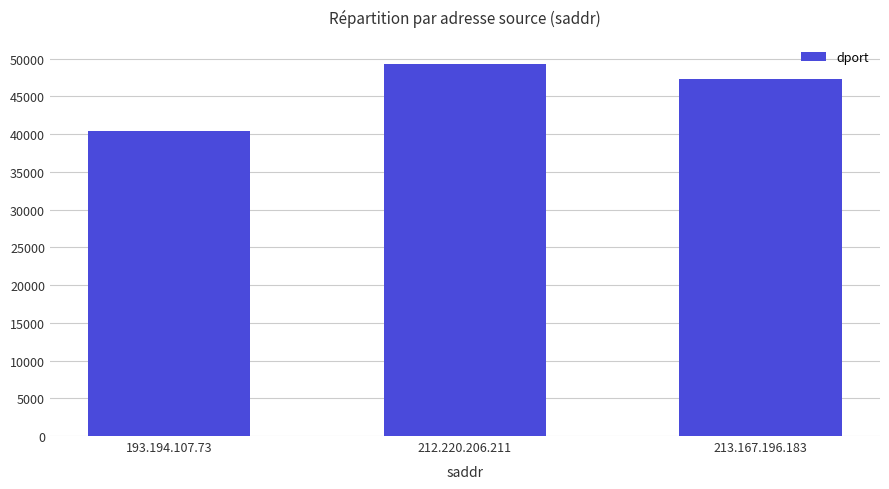

What is the difference between the values at 213.167.196.183 and 193.194.107.73?

6886